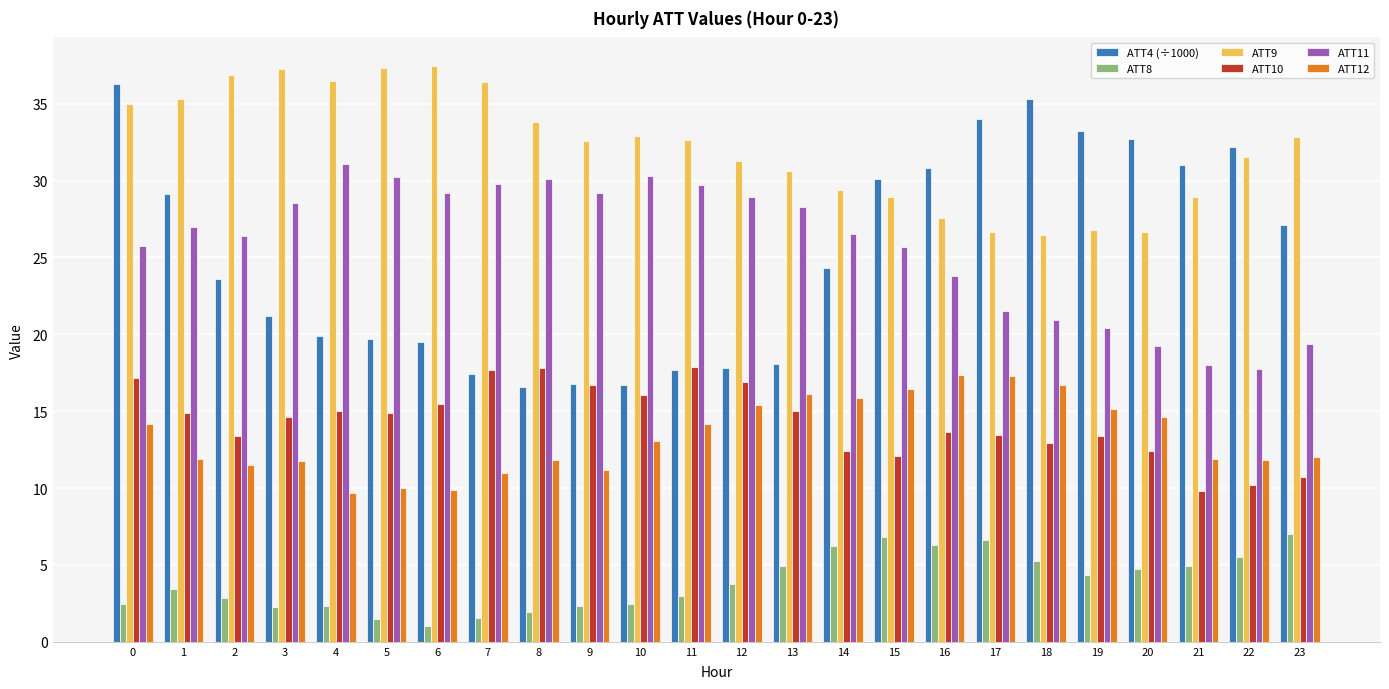

How many data points in ATT9 are above 32?

13